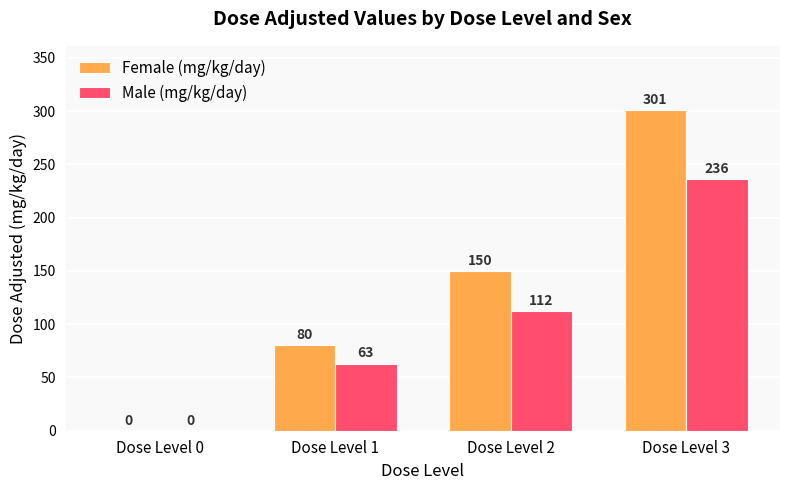

How many Male (mg/kg/day) values are between 63 and 236?

3